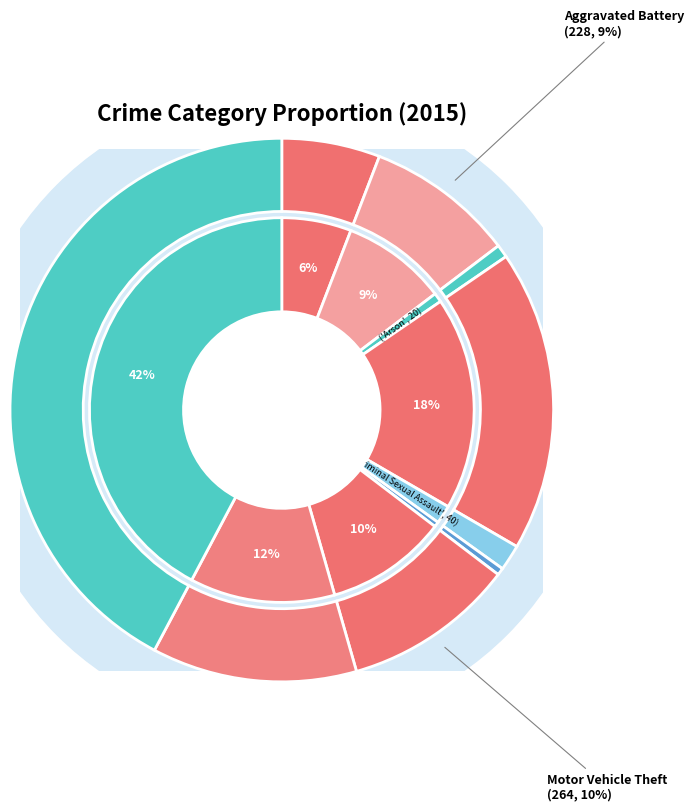

What is the smallest slice in the pie chart?

Homicide